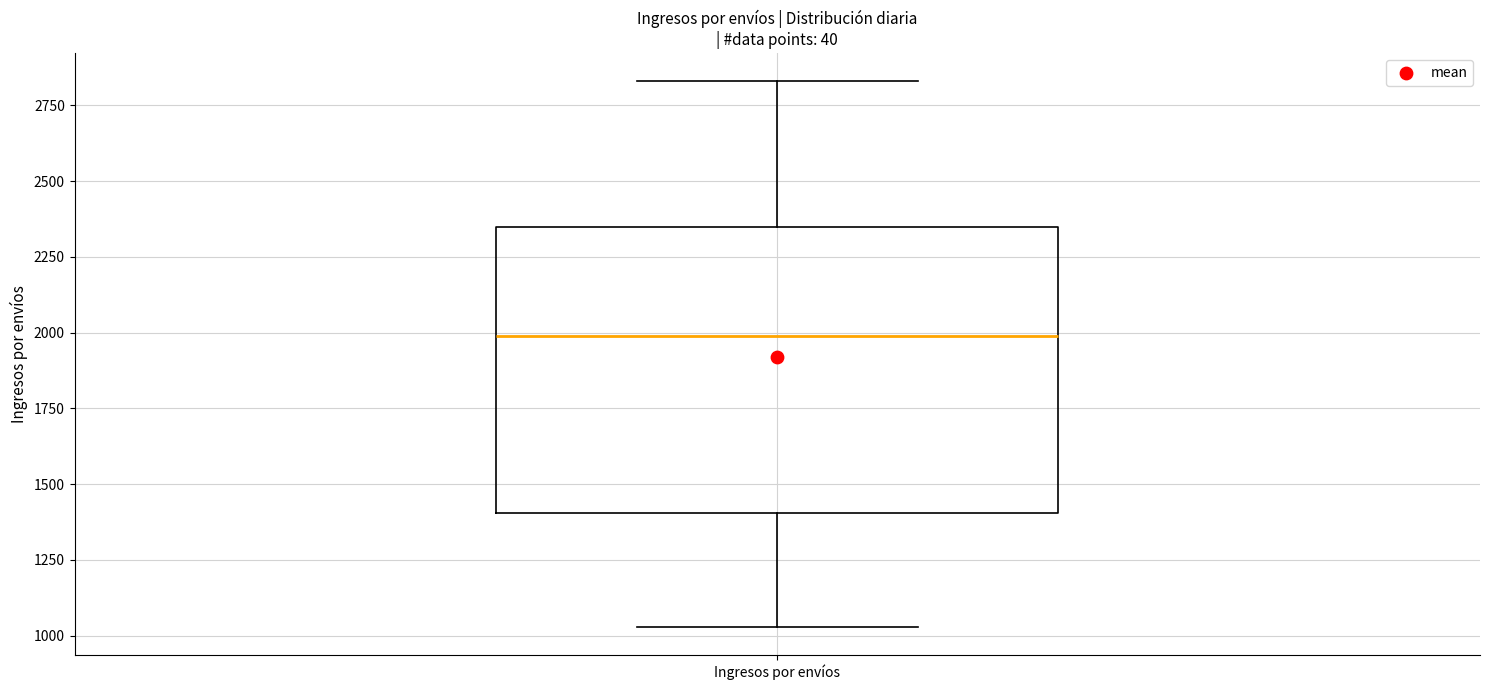

Read this box plot against the y-axis: the position of the median line, the range covered by the box, and the ends of both whiskers. The values are not printed on the chart, so give them approximately, as read against the axis.

median 2000, box 1400 to 2350, whiskers 1050 to 2850